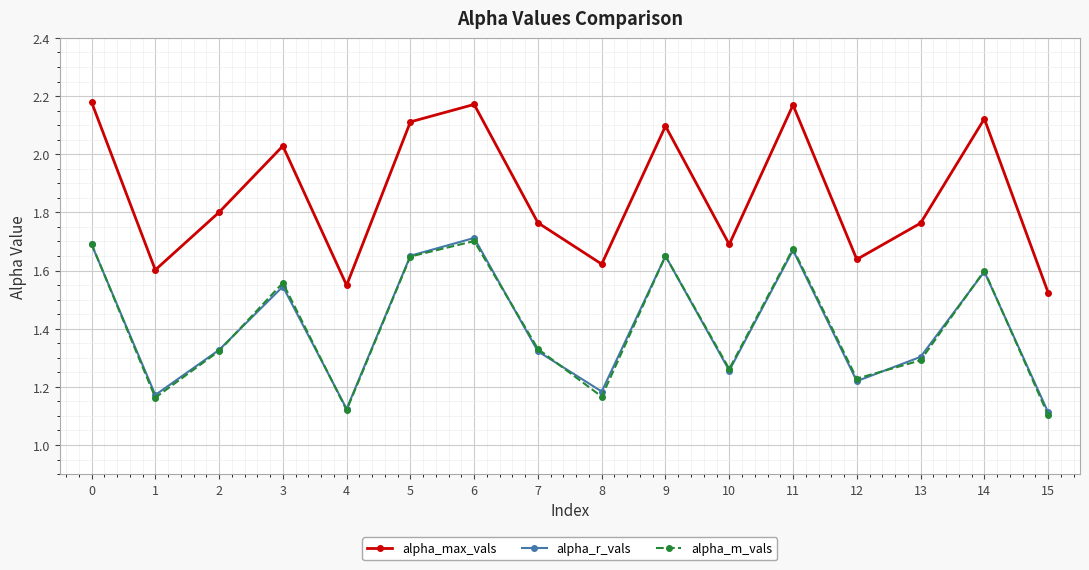

Which series changed the most between 6 and 15?

alpha_max_vals